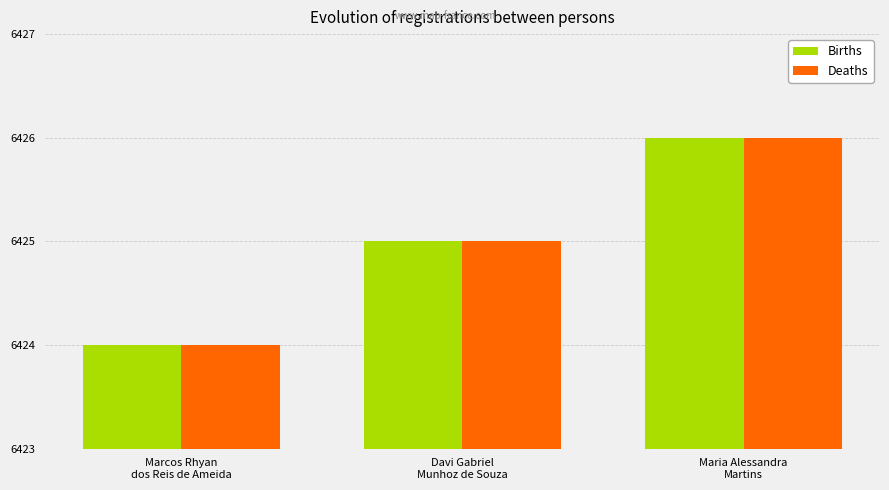

What is the smallest value displayed?

6424